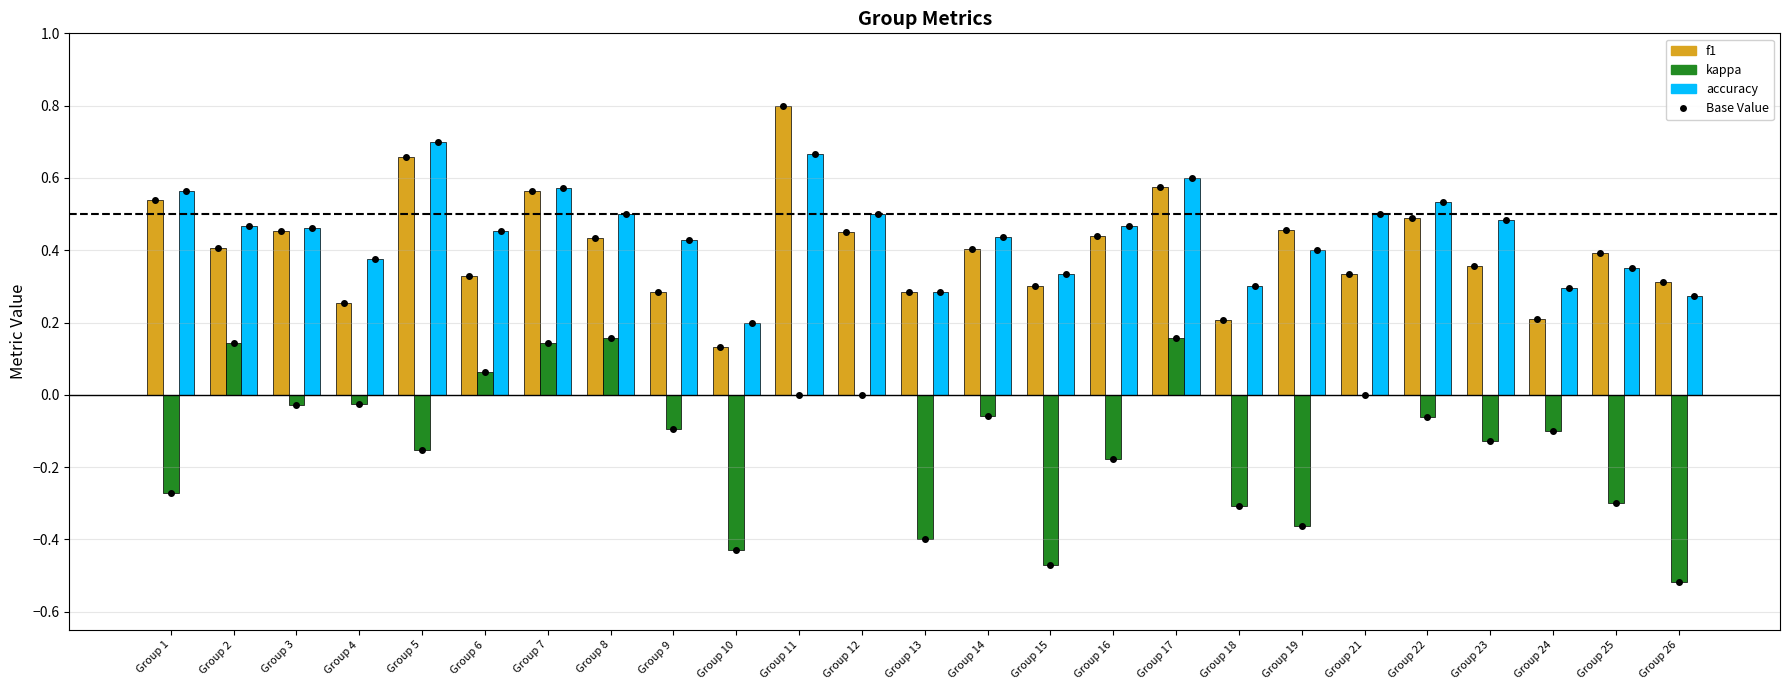

What is the sum of the kappa values at Group 26 and Group 14?

-0.6